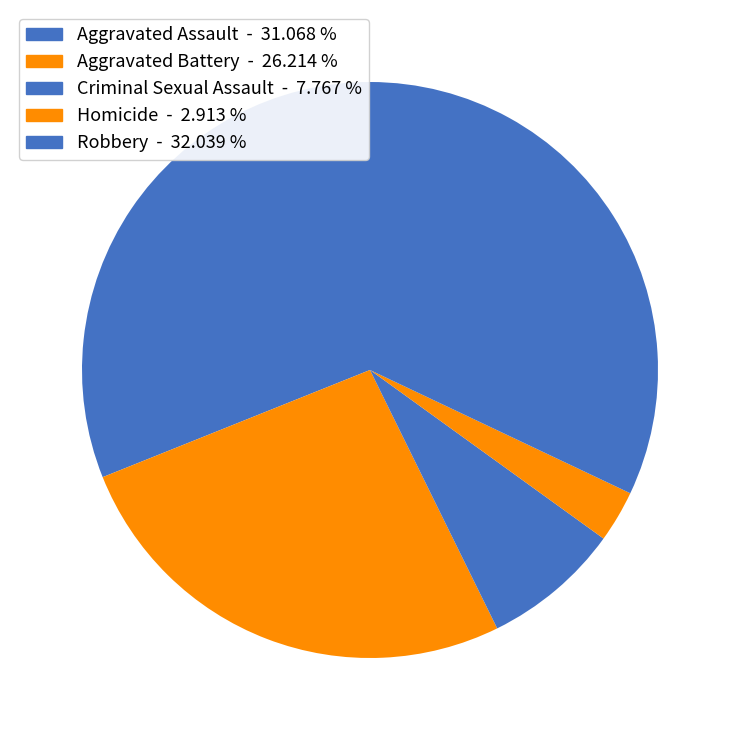

Is it true that Homicide is 3% of the pie?

True